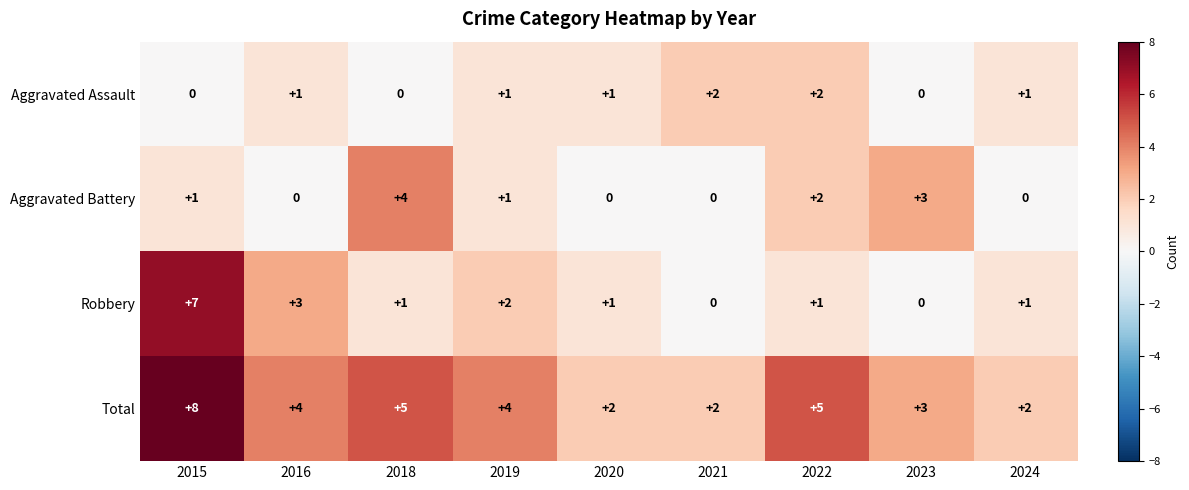

Count the number of data series in this chart.

4